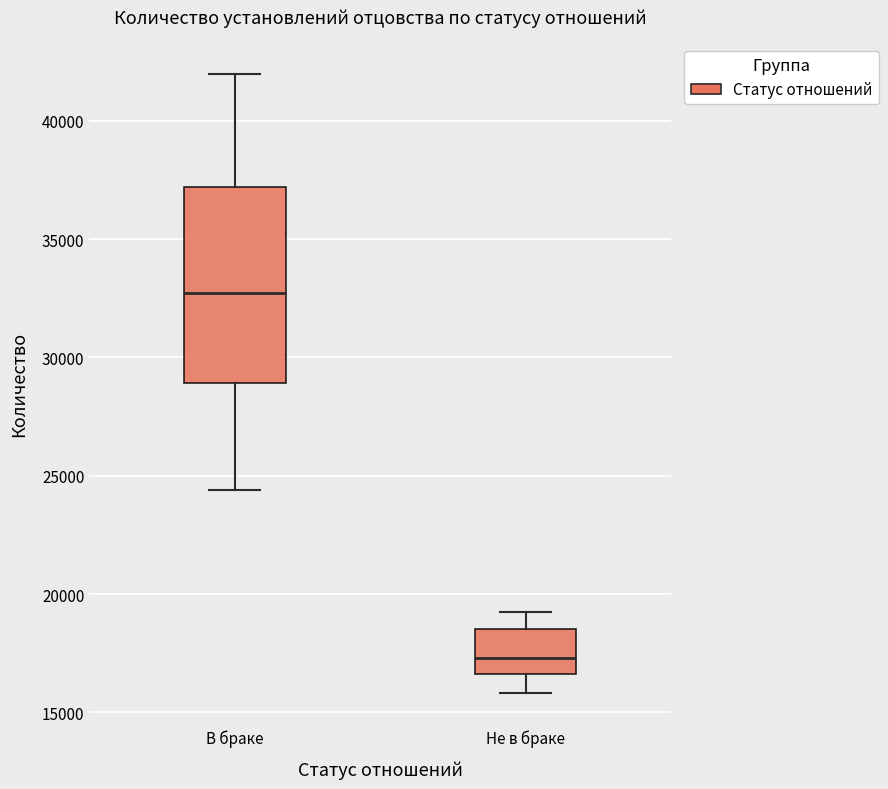

Reading left to right, transcribe this box plot: for each box, give where its median line is, the range the box spans, and where its two whiskers end, as read against the y-axis. The values are not printed on the chart, so give them approximately, as read against the axis.

В браке: median 32500, box 29000 to 37000, whiskers 24500 to 42000
Не в браке: median 17500, box 16500 to 18500, whiskers 16000 to 19000